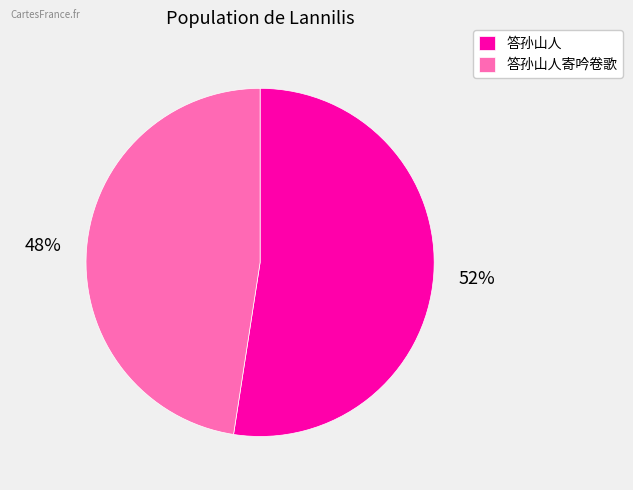

How many slices are in this pie chart?

2